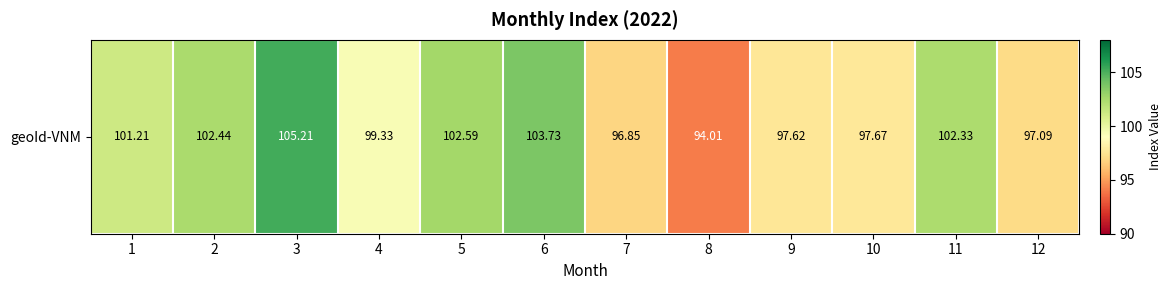

What is the ratio of the value at 9 to the value at 8?

1.0